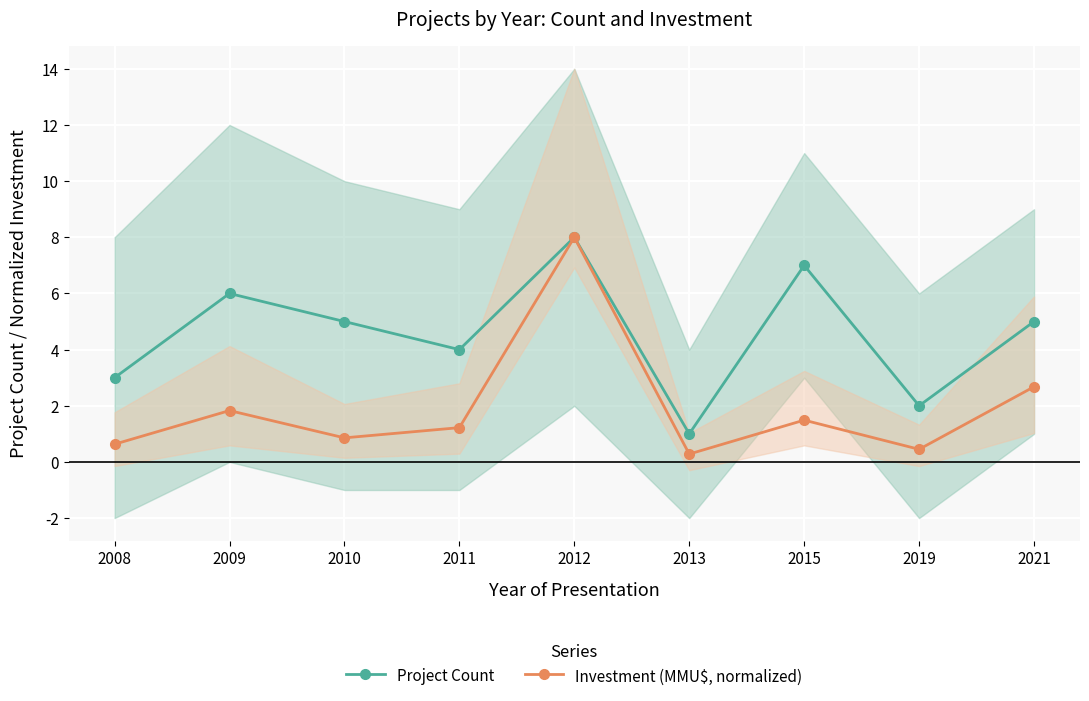

At which label is Project Count closest to 4?

2011